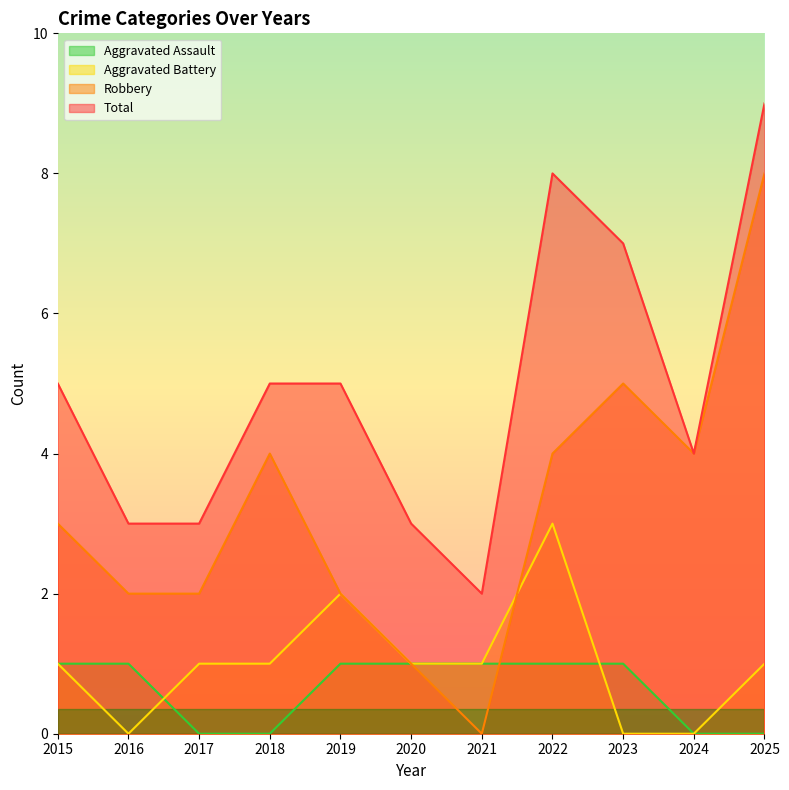

Which has a higher value, 2018 or 2016?

2016